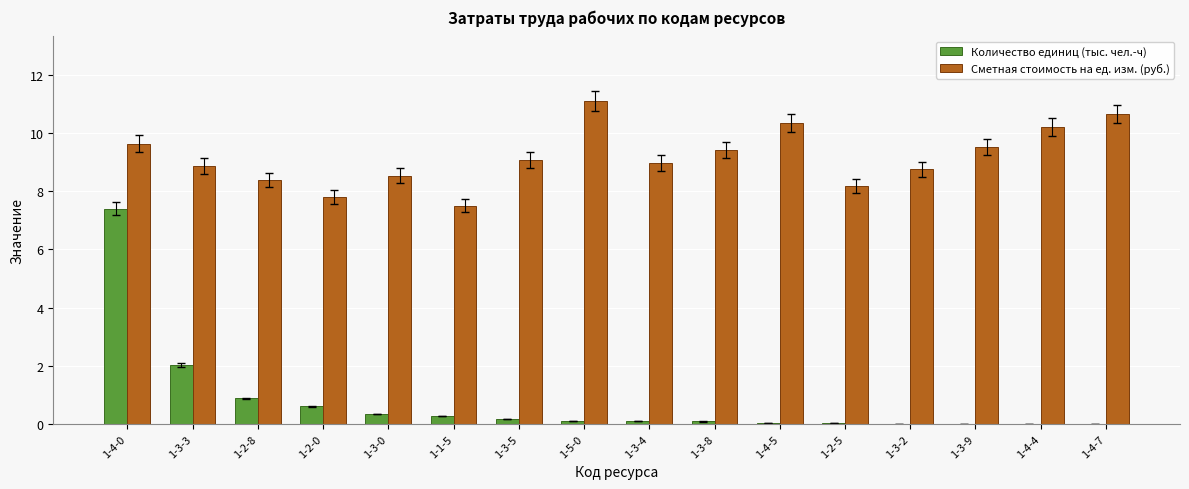

Which series has the largest total across all categories?

Сметная стоимость на ед. изм. (руб.)